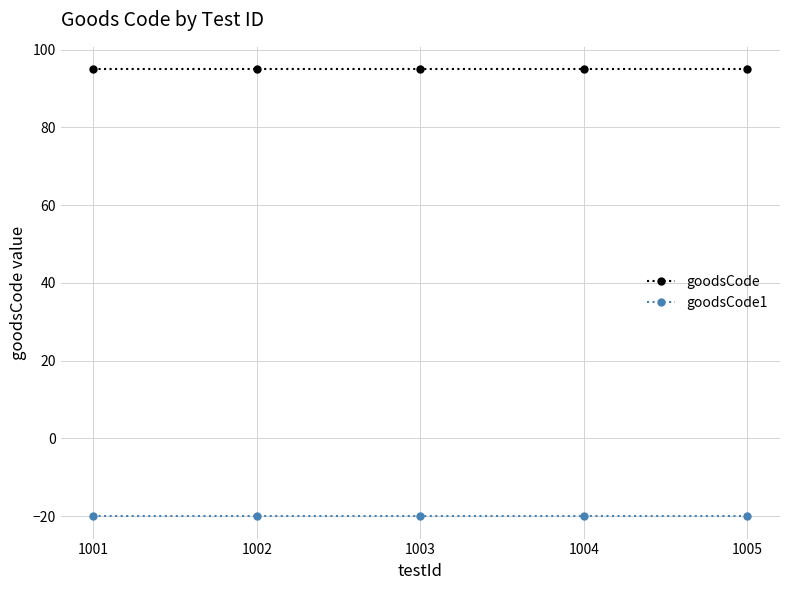

What is the sum of the goodsCode values at 1005 and 1004?

190